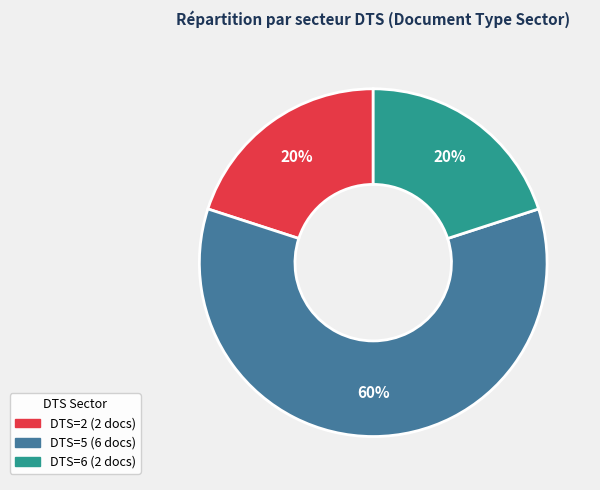

Is there a majority slice in this chart?

Yes